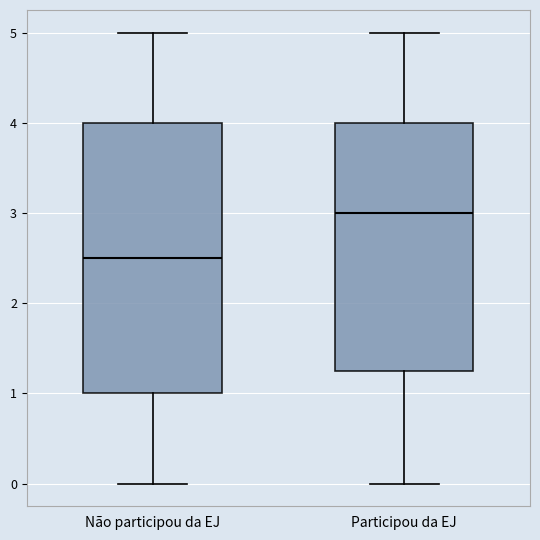

Which box is the tallest, from its lower edge to its upper edge?

Não participou da EJ